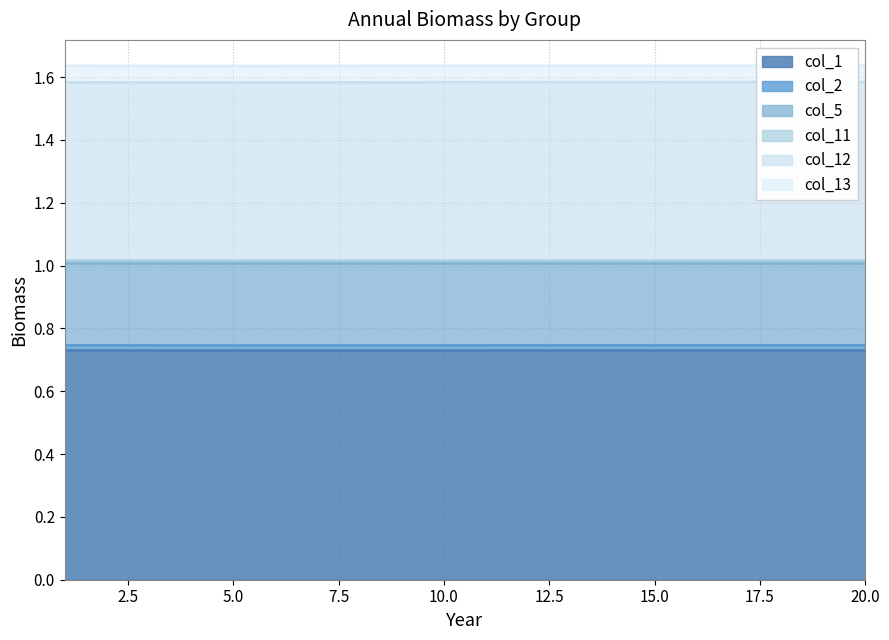

Does the chart have visible grid lines?

Yes